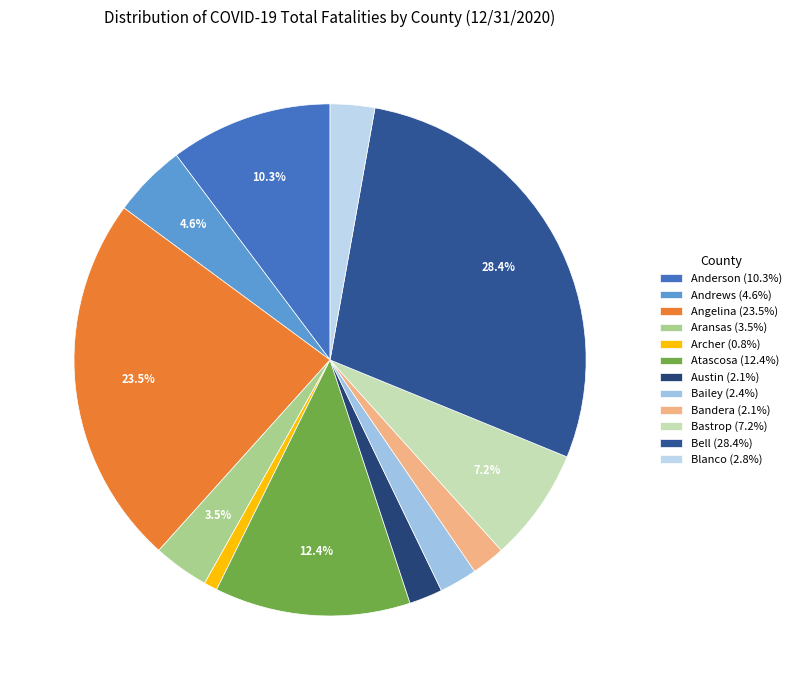

Does Bell account for over 50% of the chart?

No